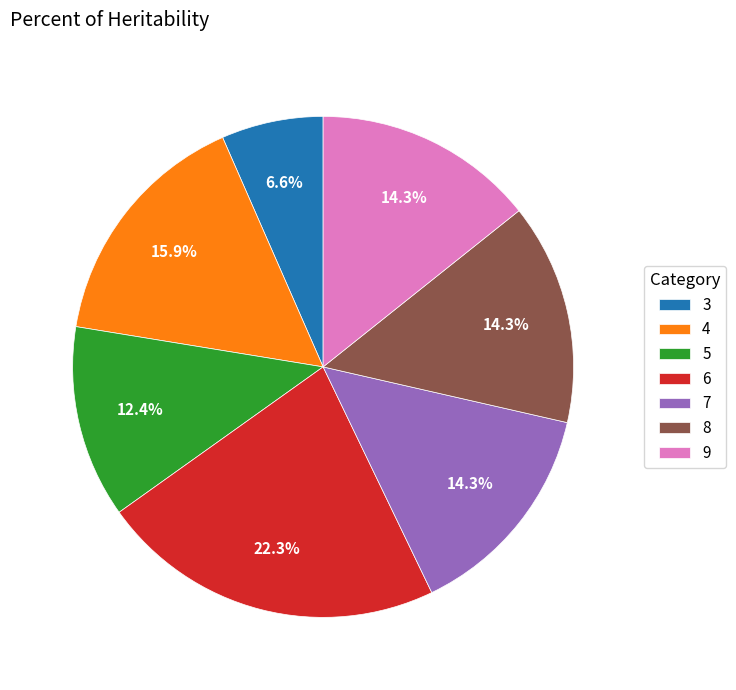

Which slice is the largest?

6